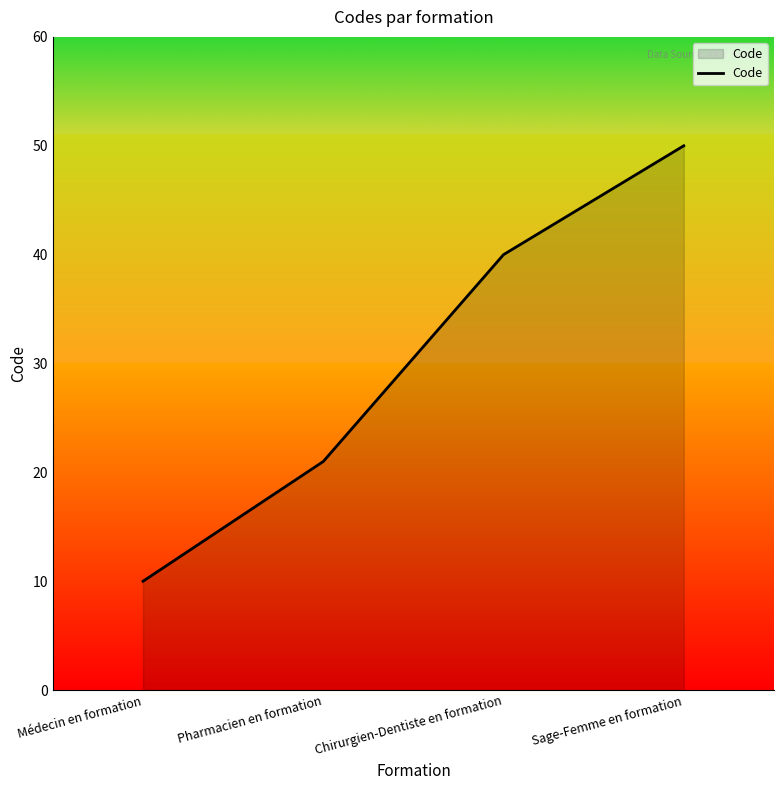

How many values are below 40?

2